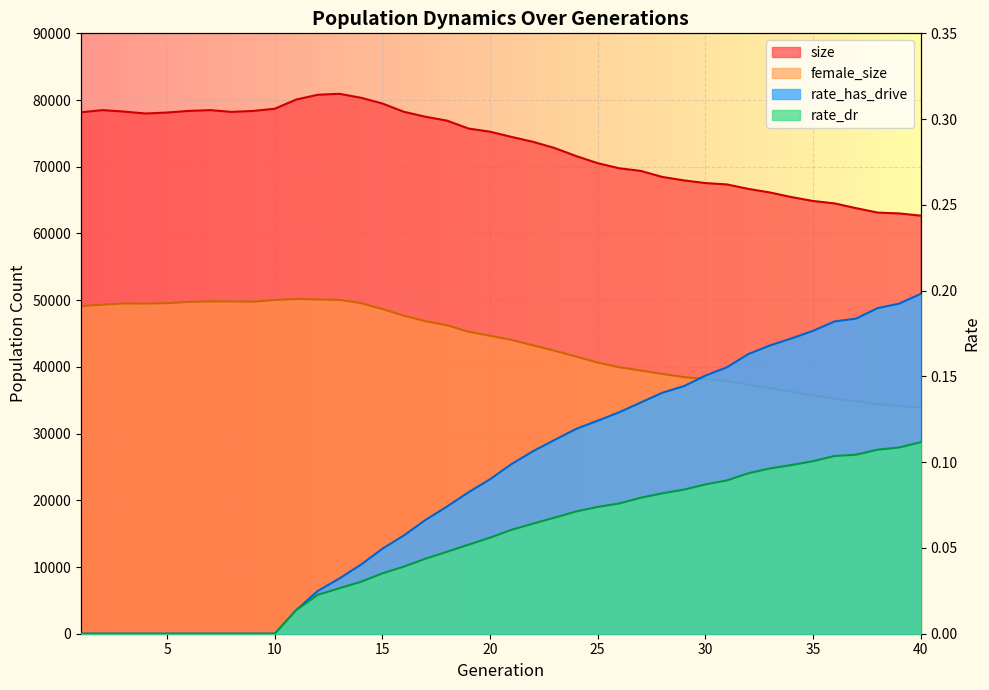

What value does the rate_has_drive series have at 24?

0.1